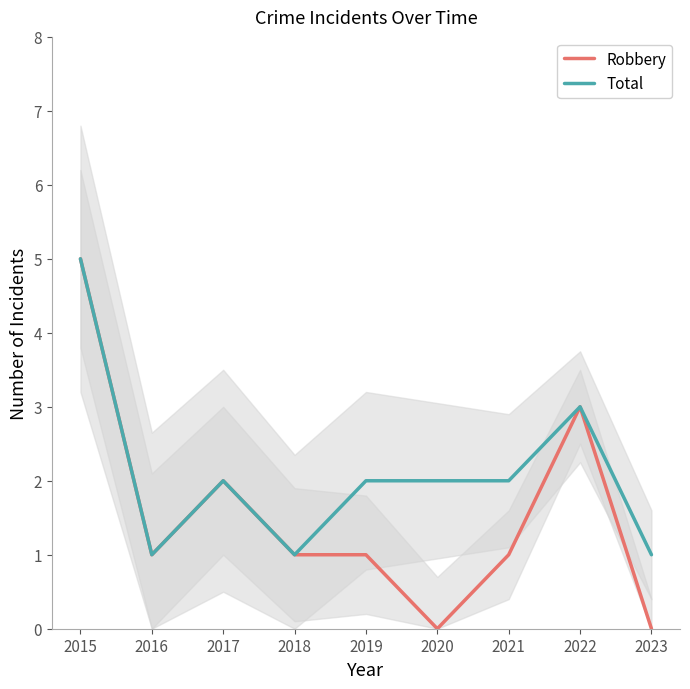

How many lines are shown in the chart?

2